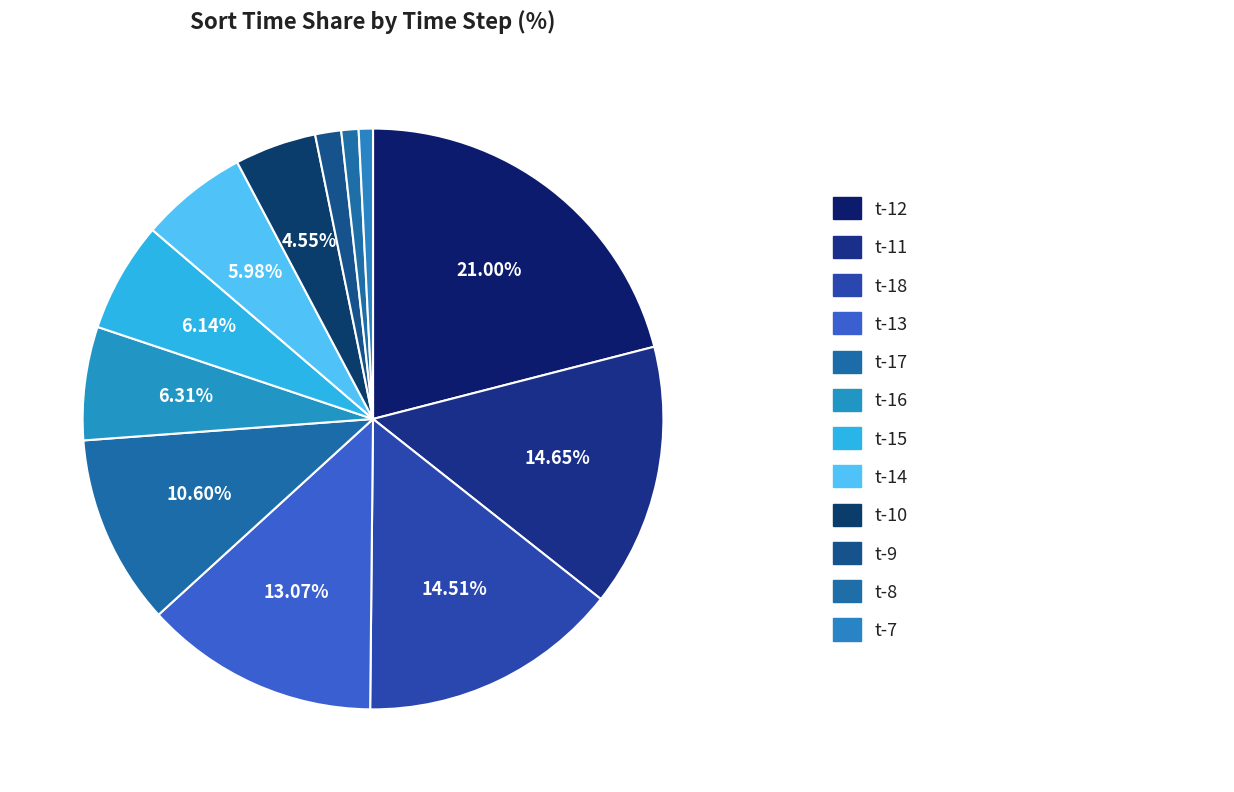

Which category has the smallest portion of the pie?

t-7